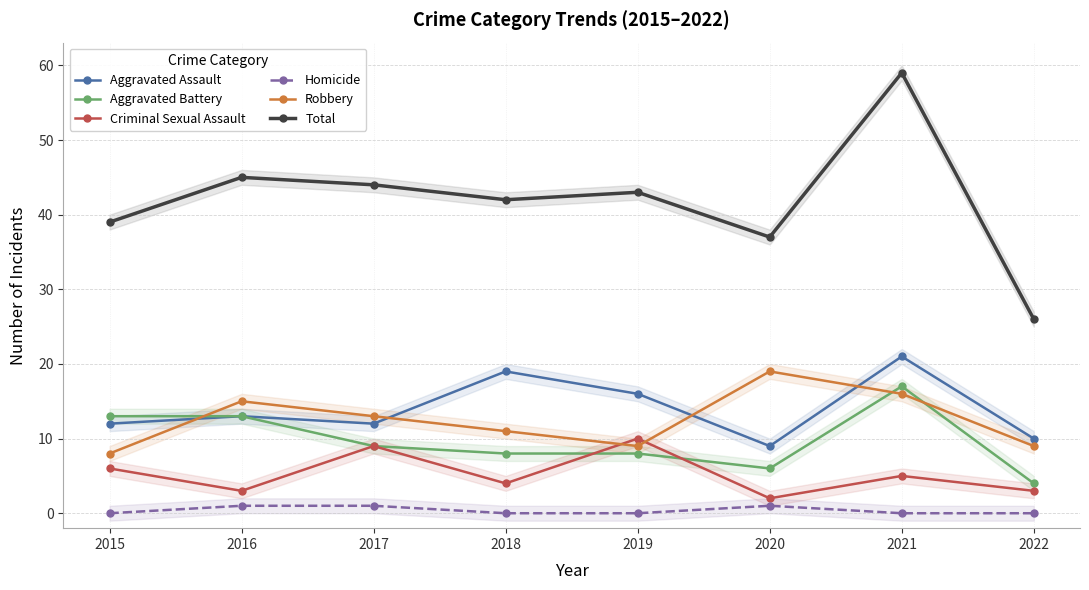

Does the chart display data point markers on the line(s)?

Yes